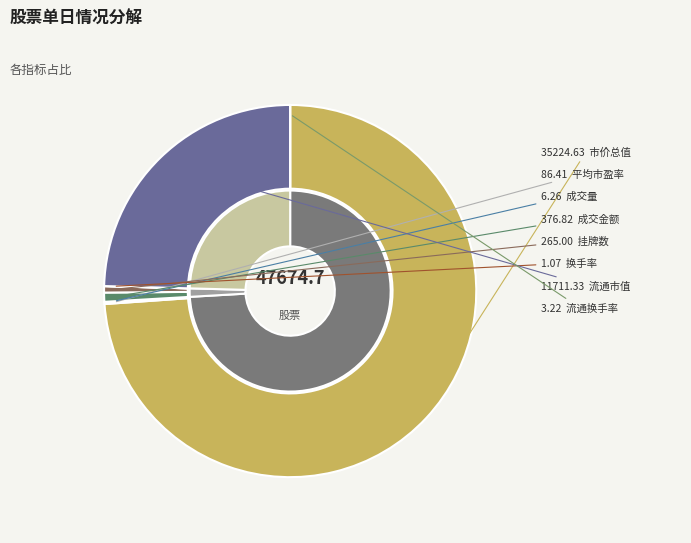

Rank the categories by value from lowest to highest.

换手率, 流通换手率, 成交量, 平均市盈率, 挂牌数, 成交金额, 流通市值, 市价总值